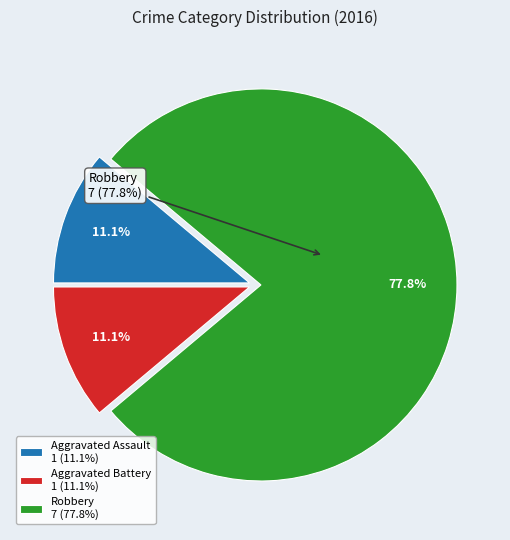

Which category has the smallest portion of the pie?

Aggravated Assault